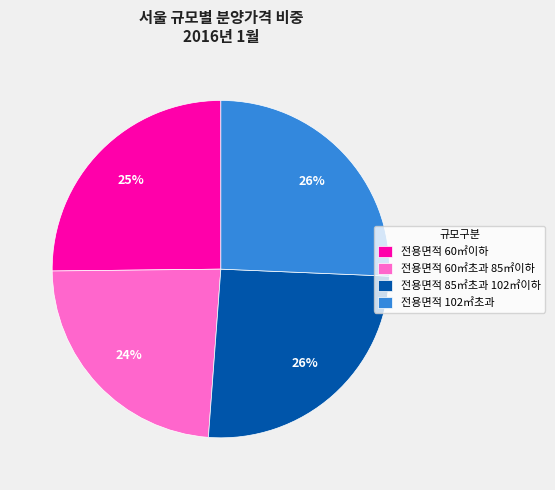

To the nearest percent, what portion does 전용면적 85㎡초과 102㎡이하 represent?

26%